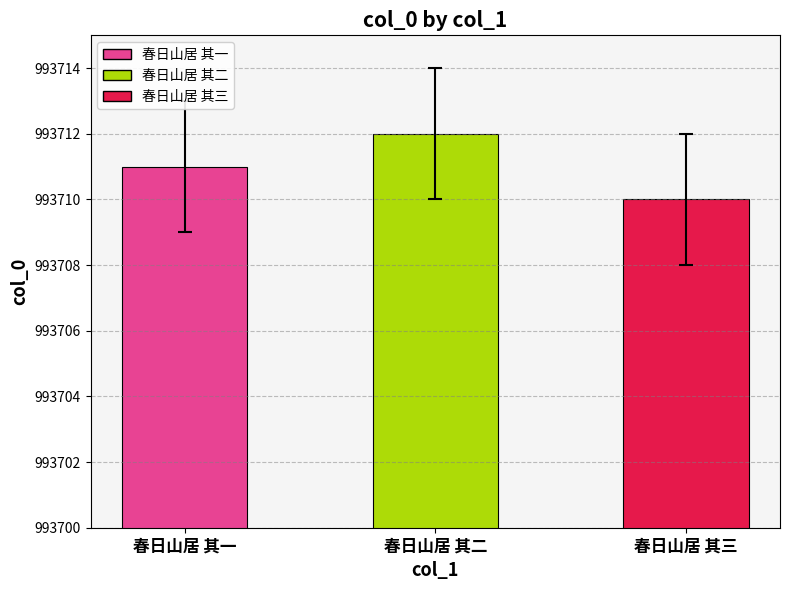

What is the label of the 2nd bar from the left?

春日山居 其二